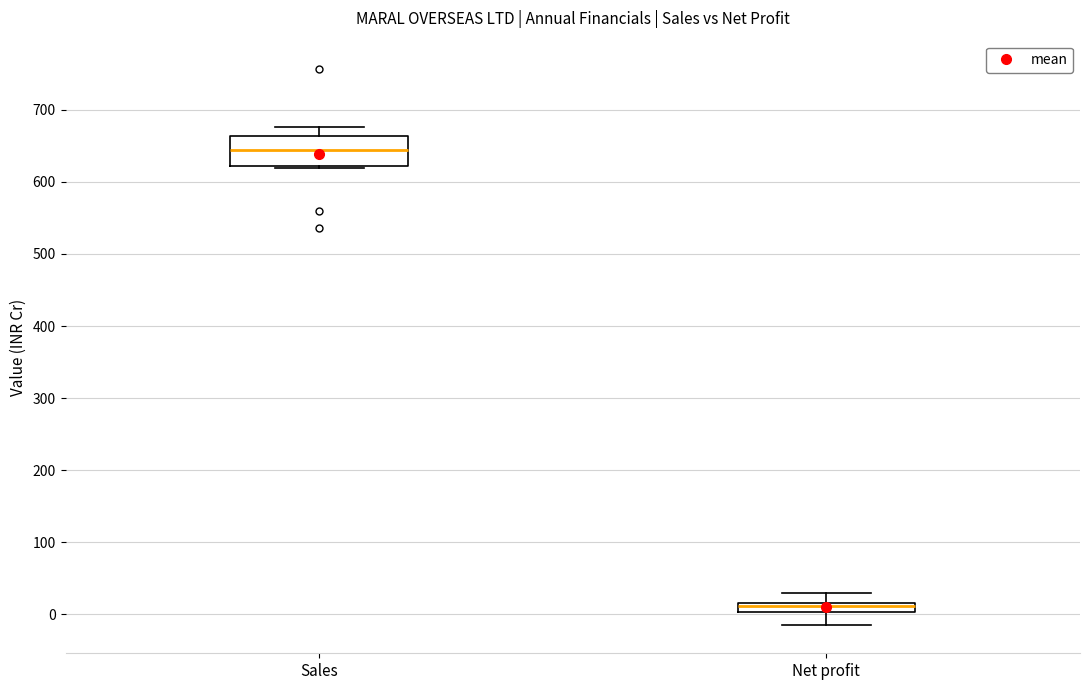

Which box is the tallest, from its lower edge to its upper edge?

Sales